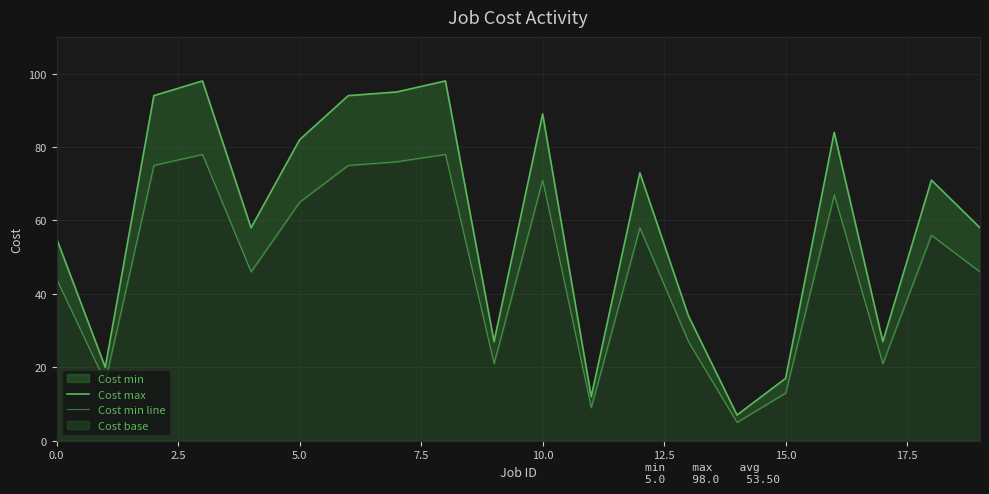

How many data points in Cost max are above 71?

9